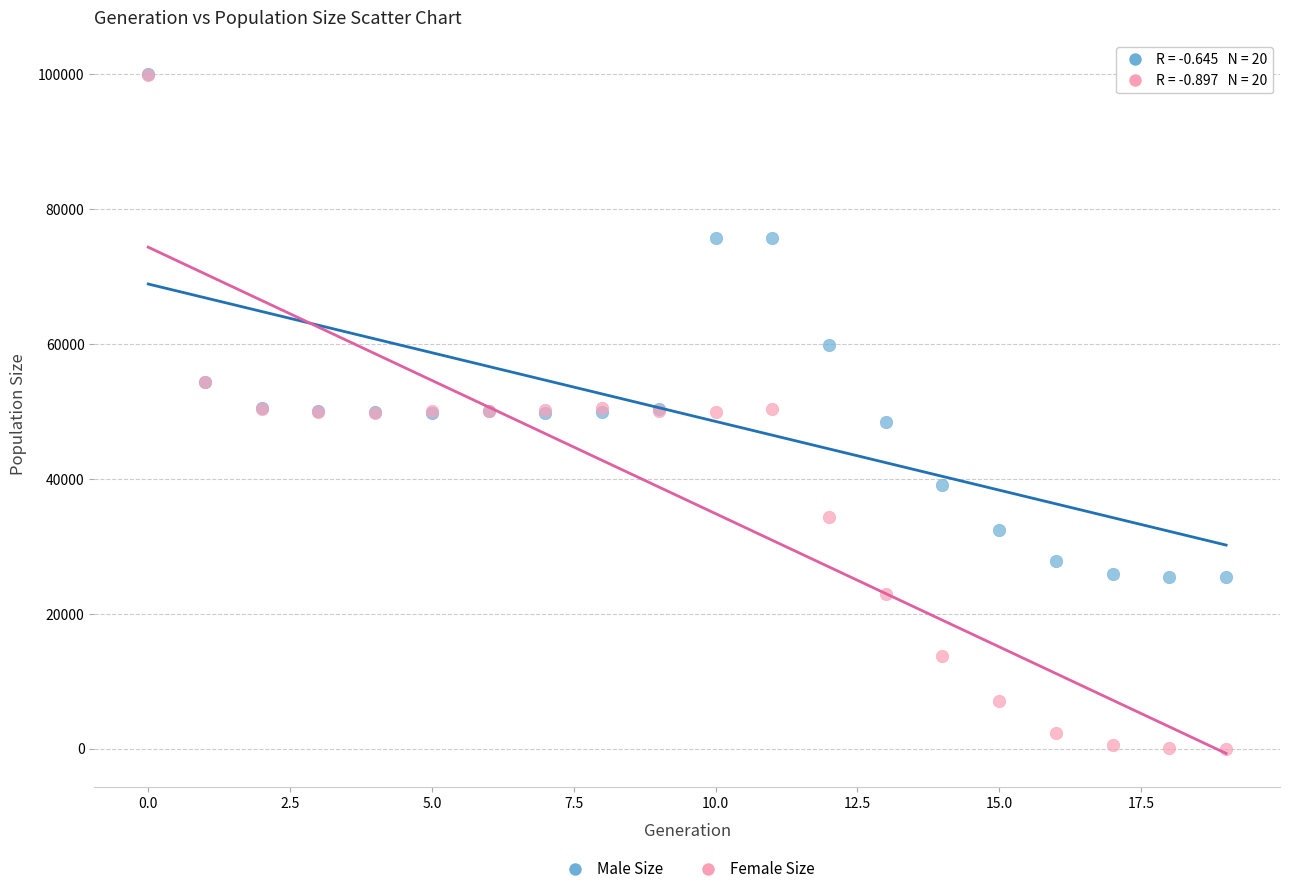

In the Male Size series, what Y value is closest to 62737?

59850